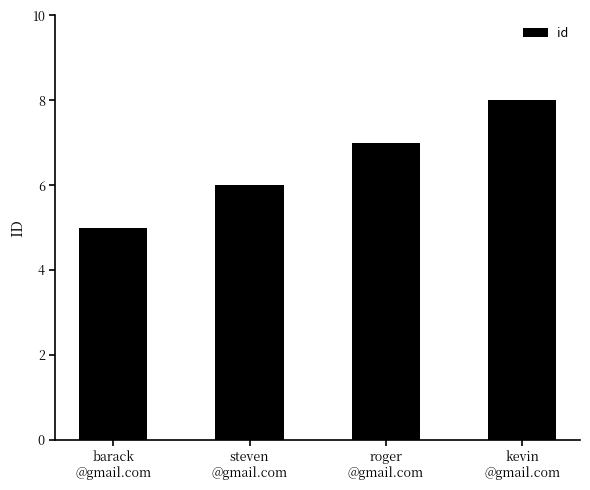

Between barack
@gmail.com and kevin
@gmail.com, which is larger?

kevin
@gmail.com